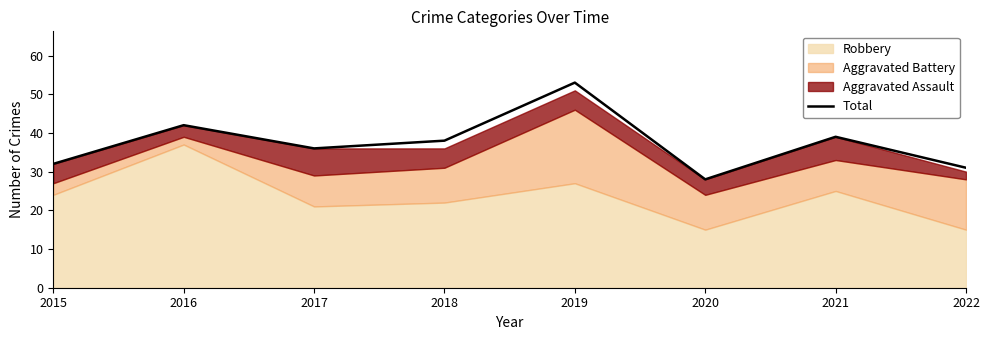

How many data points are less than 38?

4